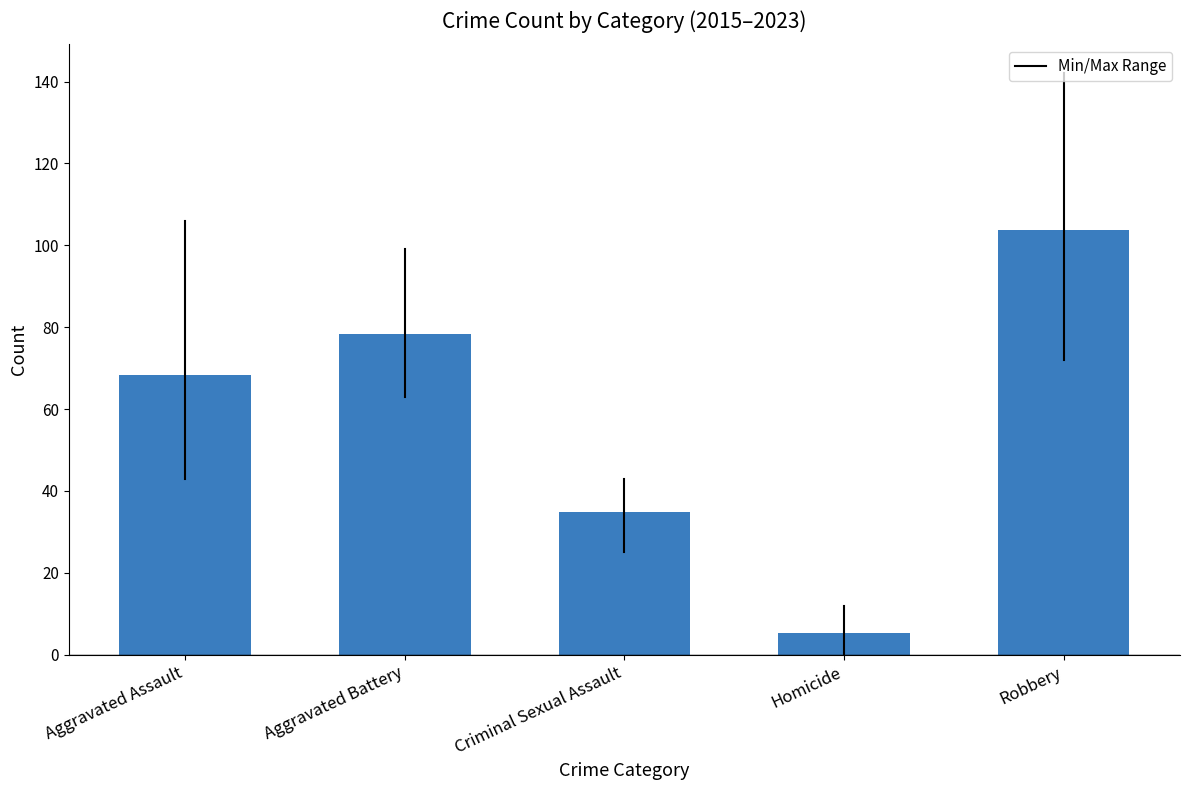

What is the maximum value shown in the chart?

103.8